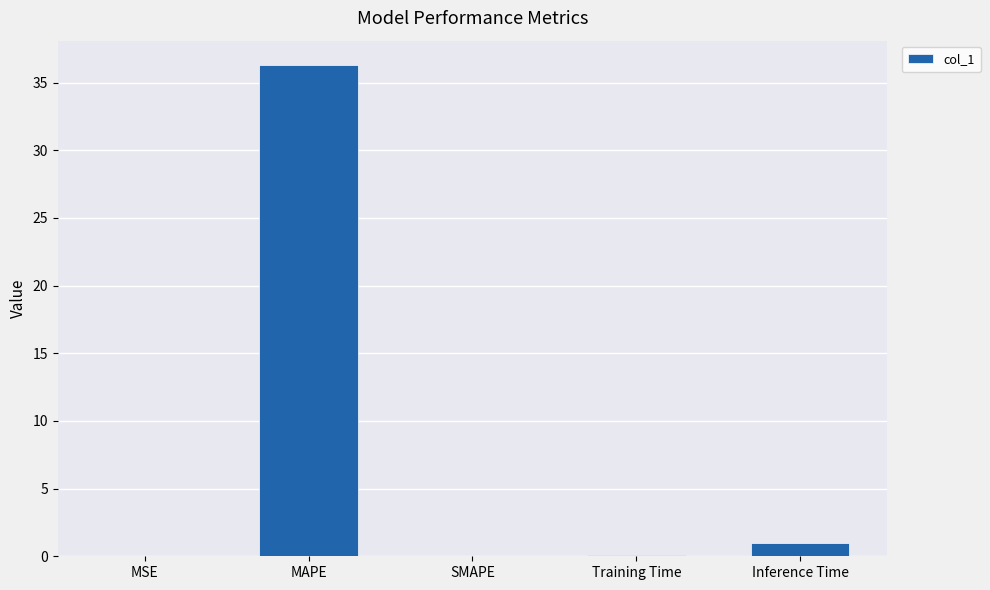

Is it true that the value at SMAPE is 0.0?

True